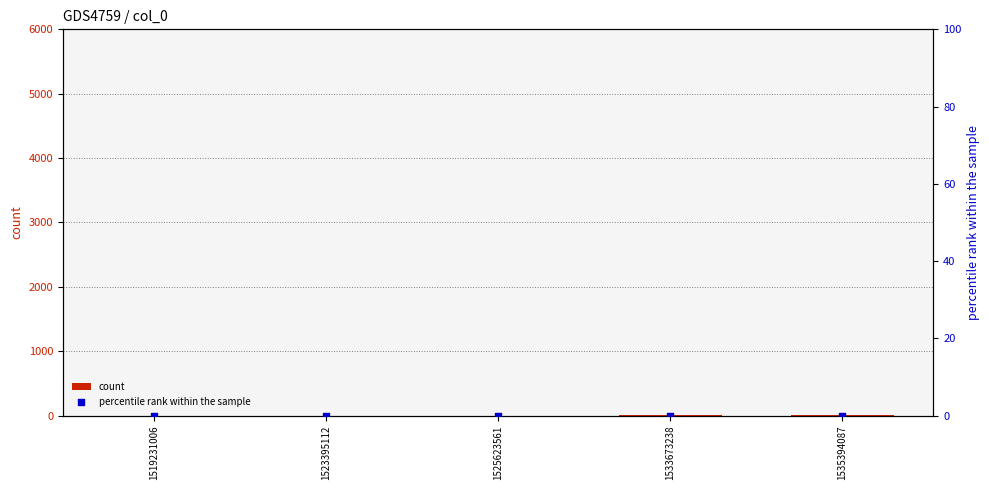

At which category is the sum across all series the highest?

1535394087